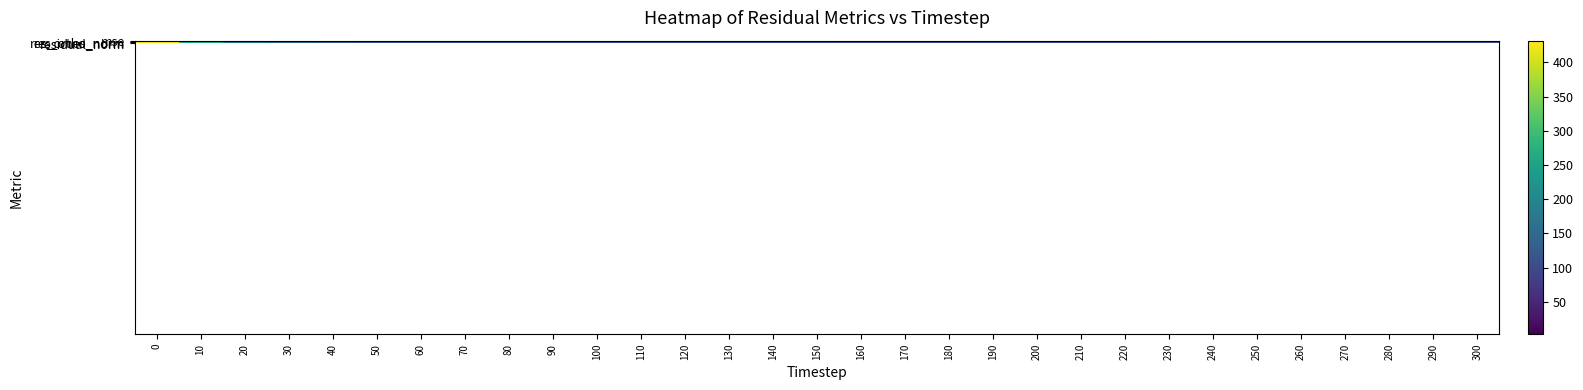

Which series changed the most between 30 and 50?

res_ones_norm